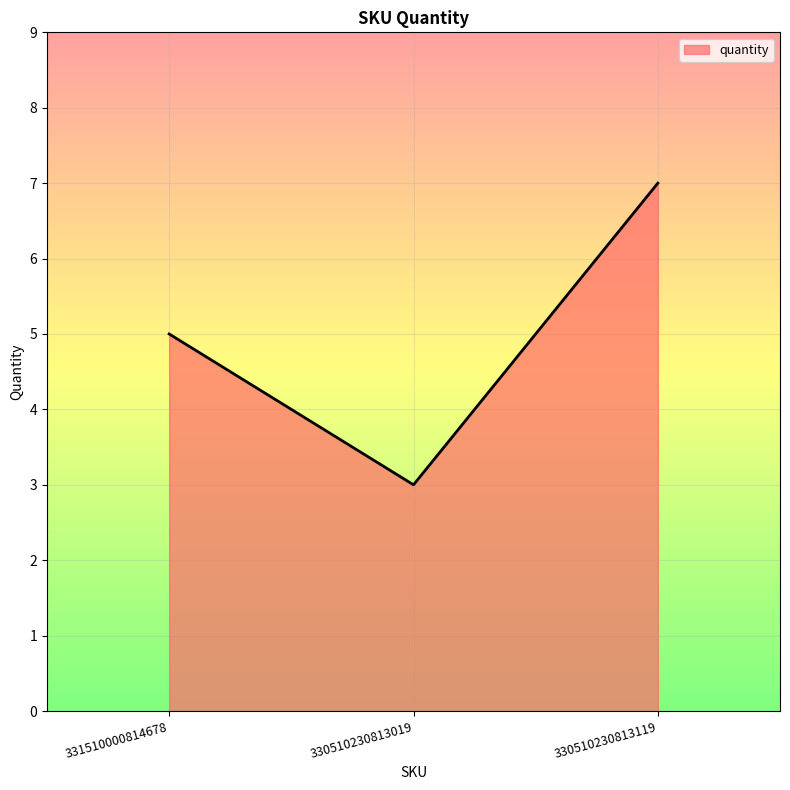

How many values are below 5?

1